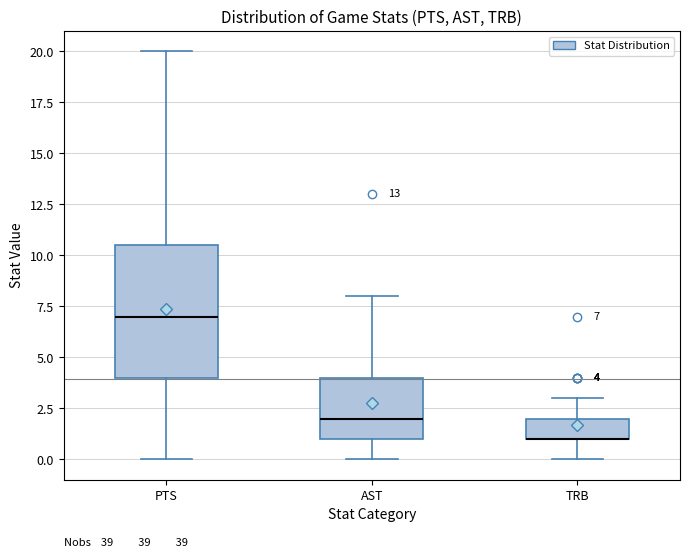

Comparing the boxes themselves (not the whiskers), which one is the tallest?

PTS